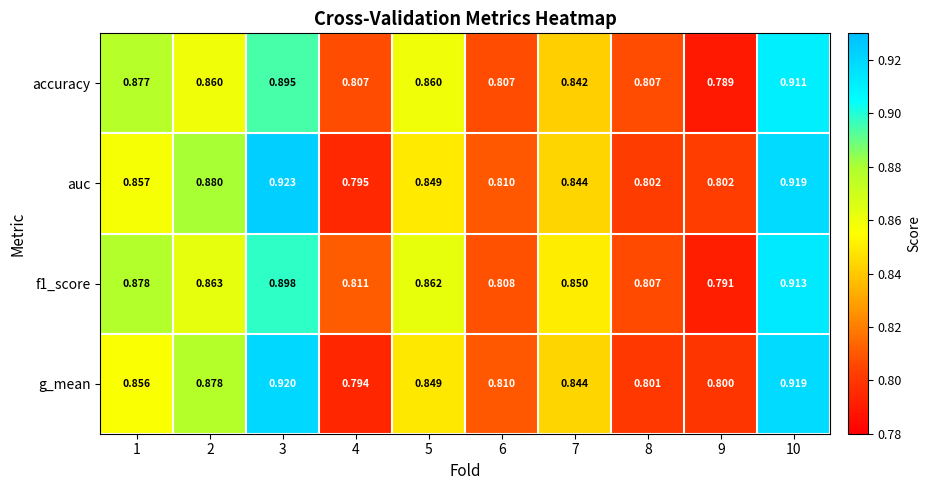

Which series has the largest range (max minus min)?

auc